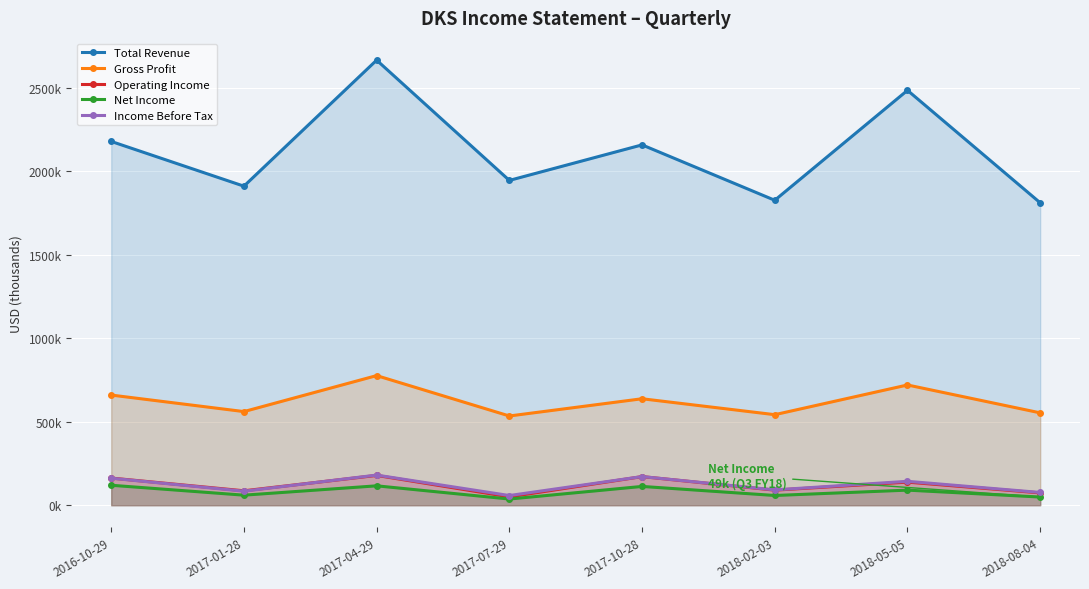

What is the label of the 8th point from the left?

2018-08-04